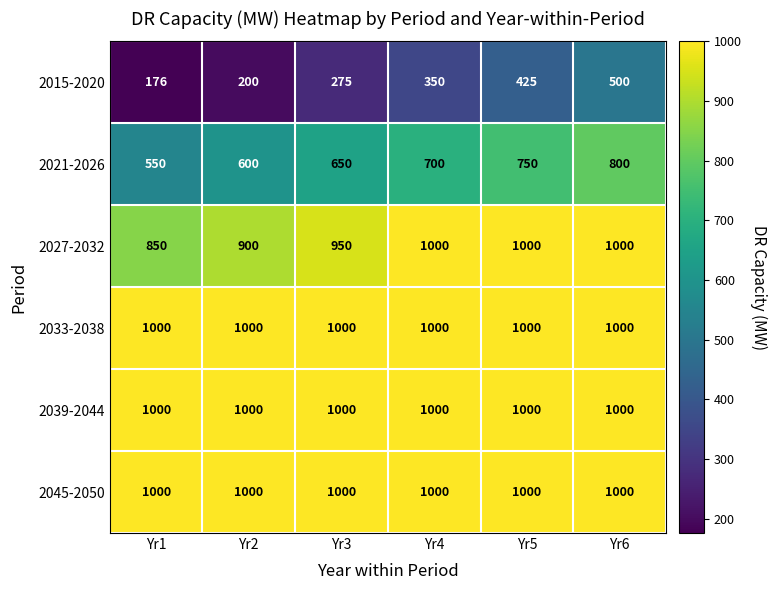

Is the value of 2021-2026 at Yr6 greater than the value of 2039-2044 at Yr3?

No